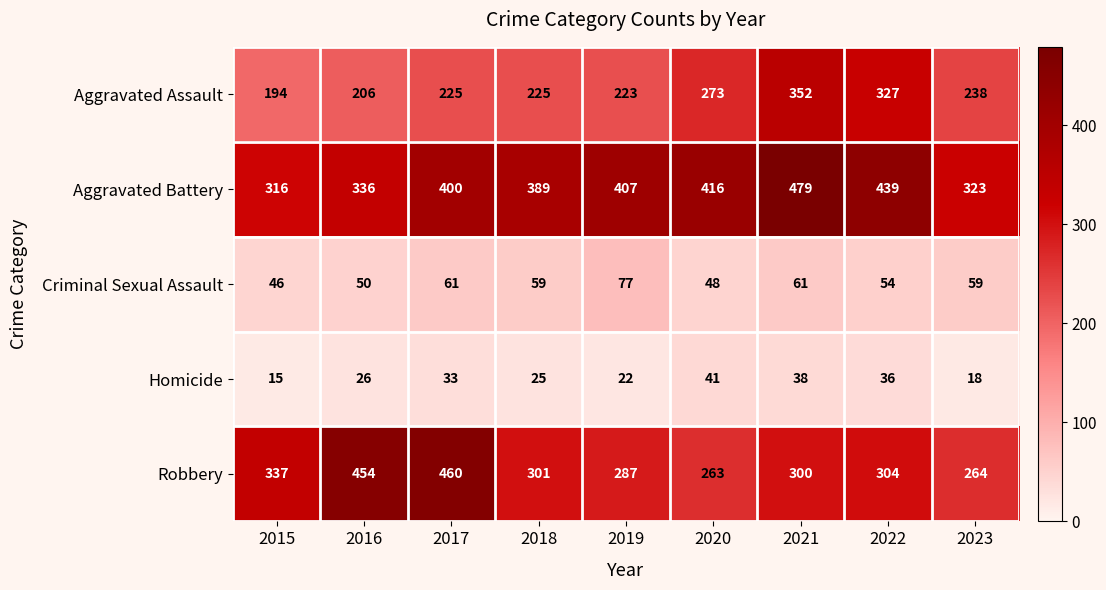

Rank the series by their maximum value, from lowest to highest.

Homicide, Criminal Sexual Assault, Aggravated Assault, Robbery, Aggravated Battery